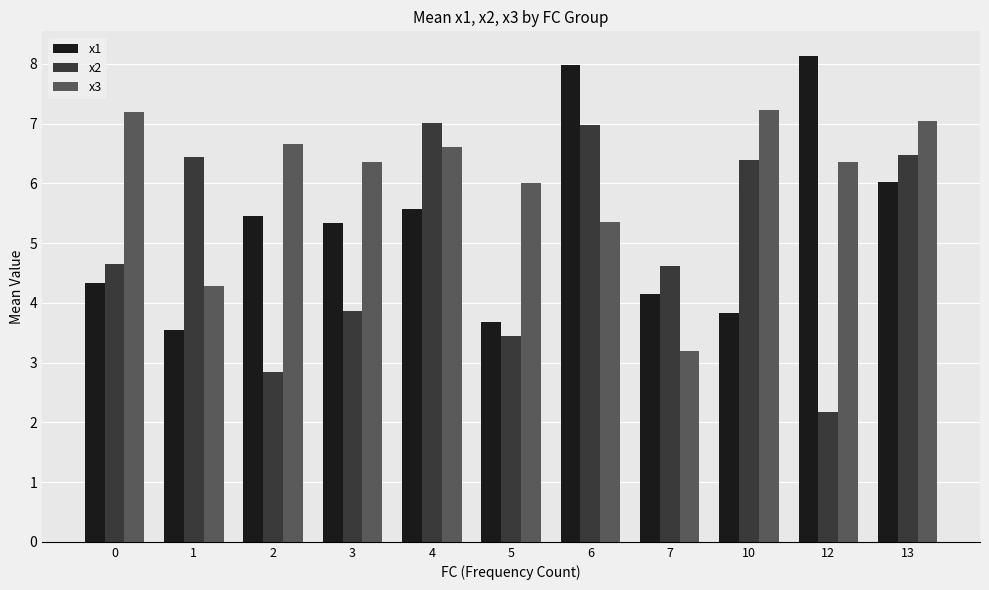

Which category has the highest value across all series?

12